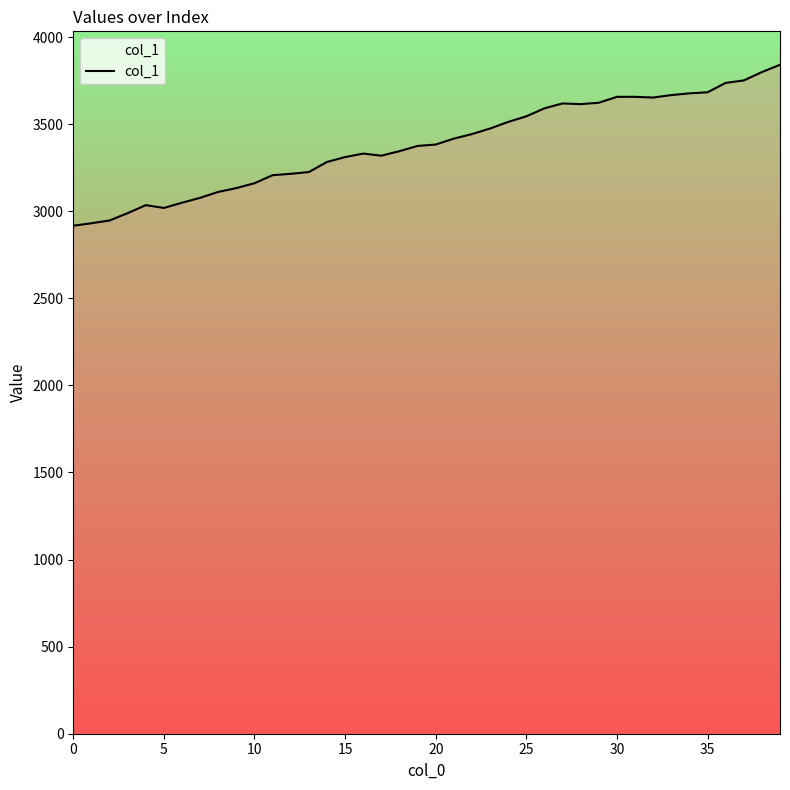

What is the maximum value shown in the chart?

3841